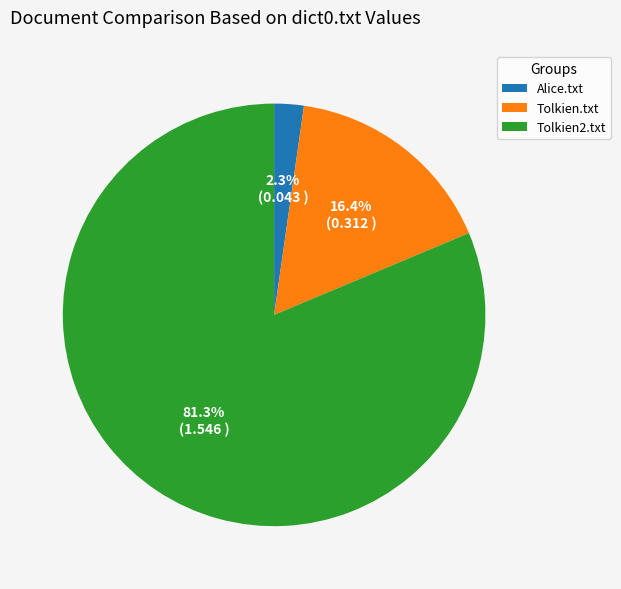

Count the number of slices in the pie.

3